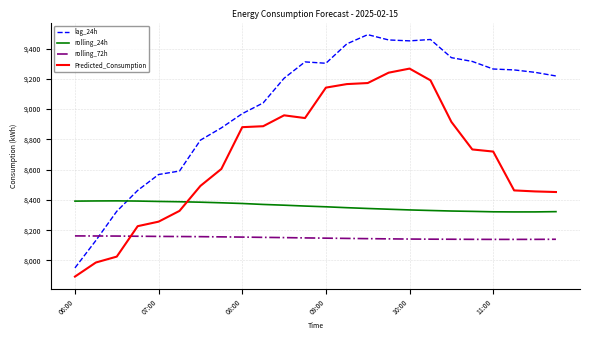

Rank the series by their maximum value, from lowest to highest.

rolling_72h, rolling_24h, Predicted_Consumption, lag_24h